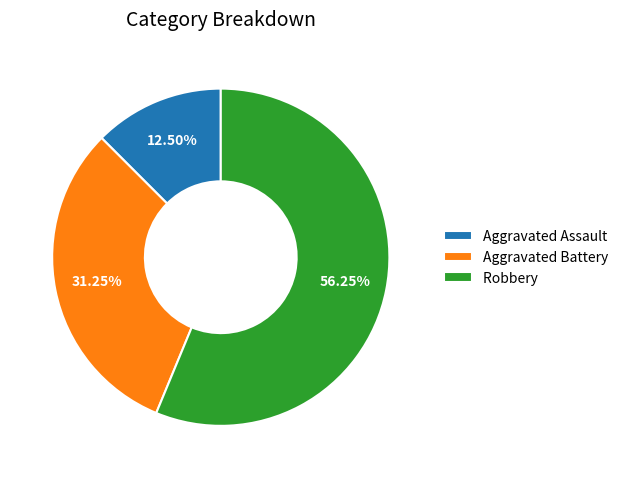

Does any single category account for the majority?

Yes